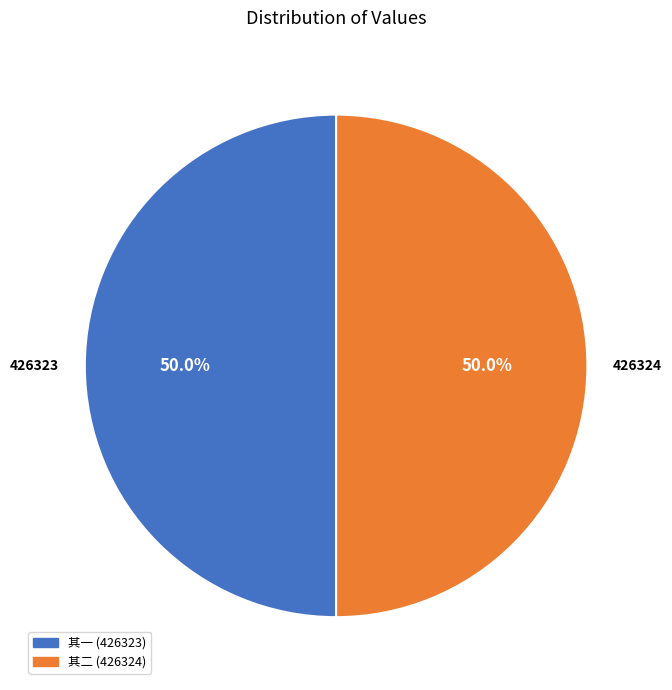

Do 其一 (426323) and 其二 (426324) together represent more than half of the pie?

Yes